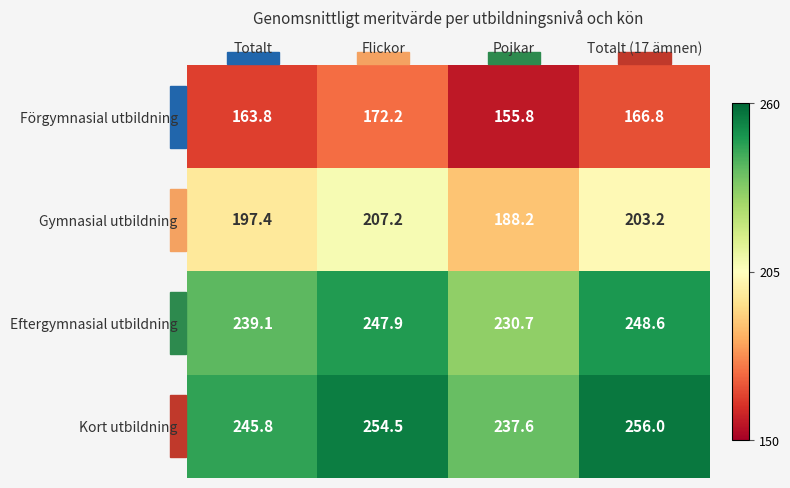

What is the average value of the Eftergymnasial utbildning series?

241.6